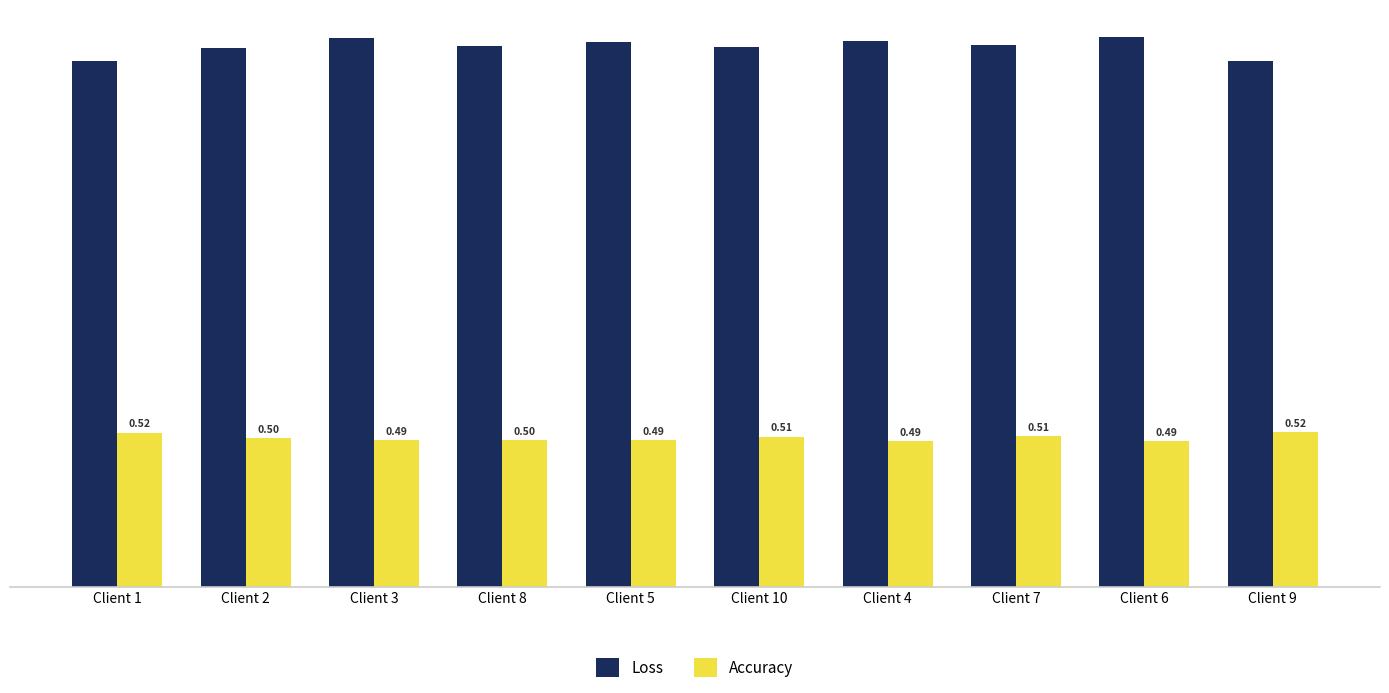

What is the label of the 8th bar from the right?

Client 3